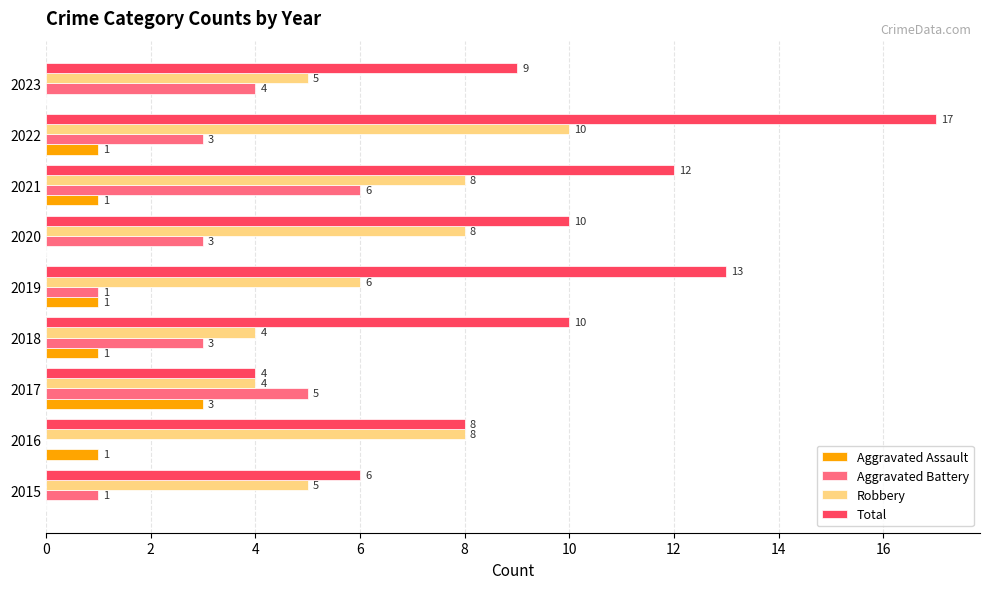

What is the sum of all Aggravated Battery values?

26